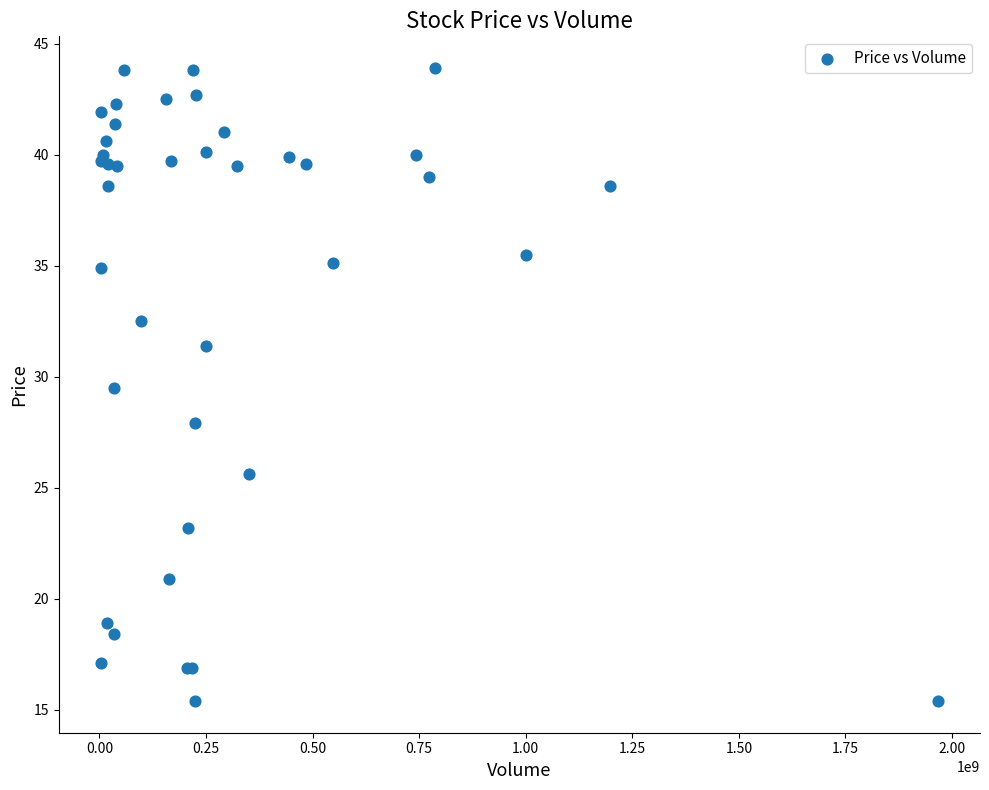

What Y value in the scatter plot is closest to 29?

29.5